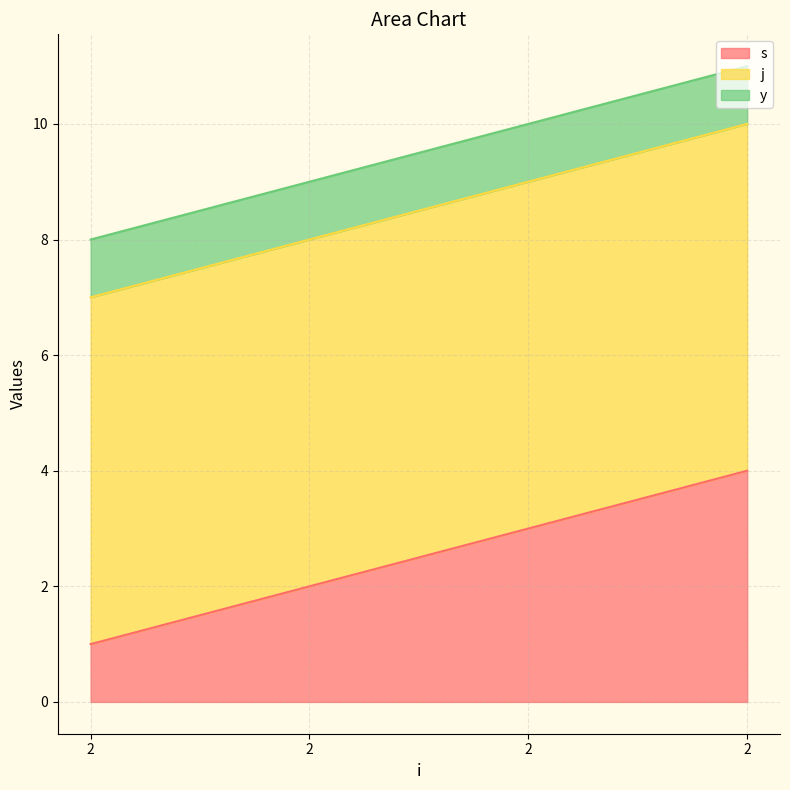

What is the spread (max minus min) of values at 2?

5